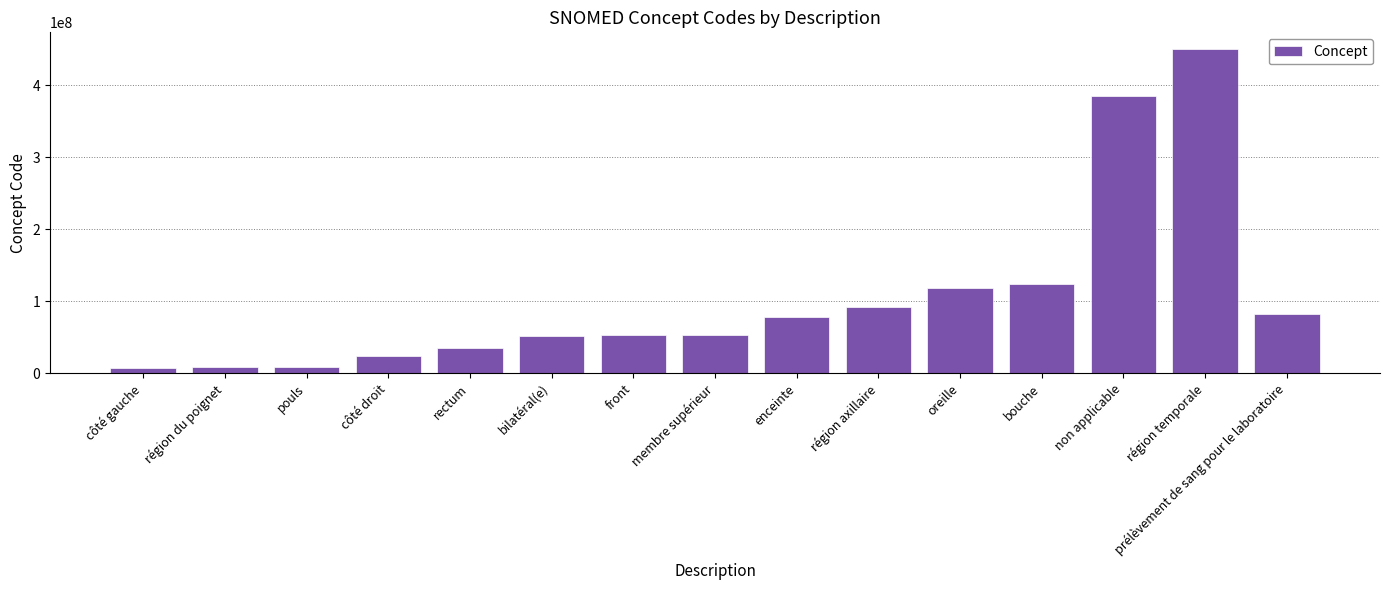

What is the sum of all values?

1568788068